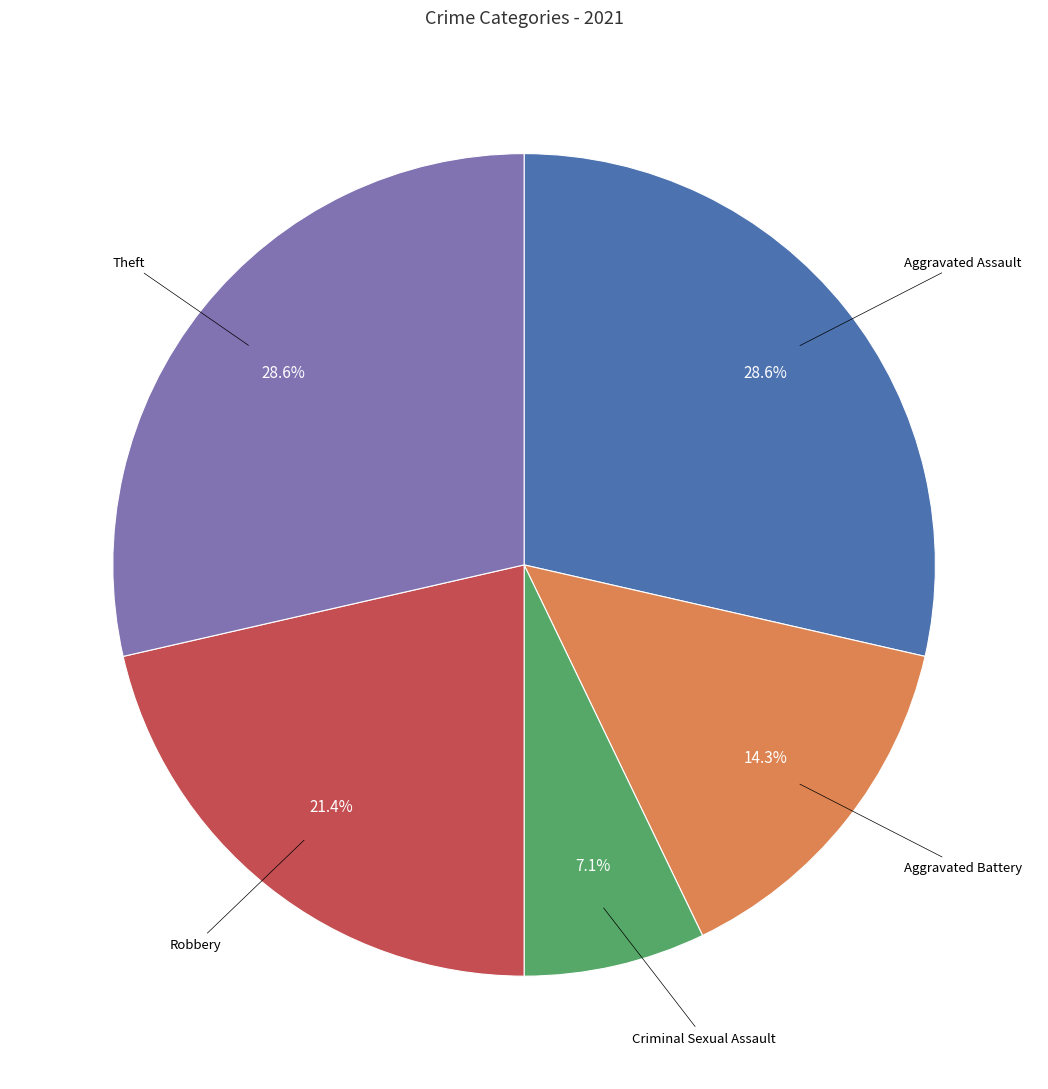

Is there a majority slice in this chart?

No